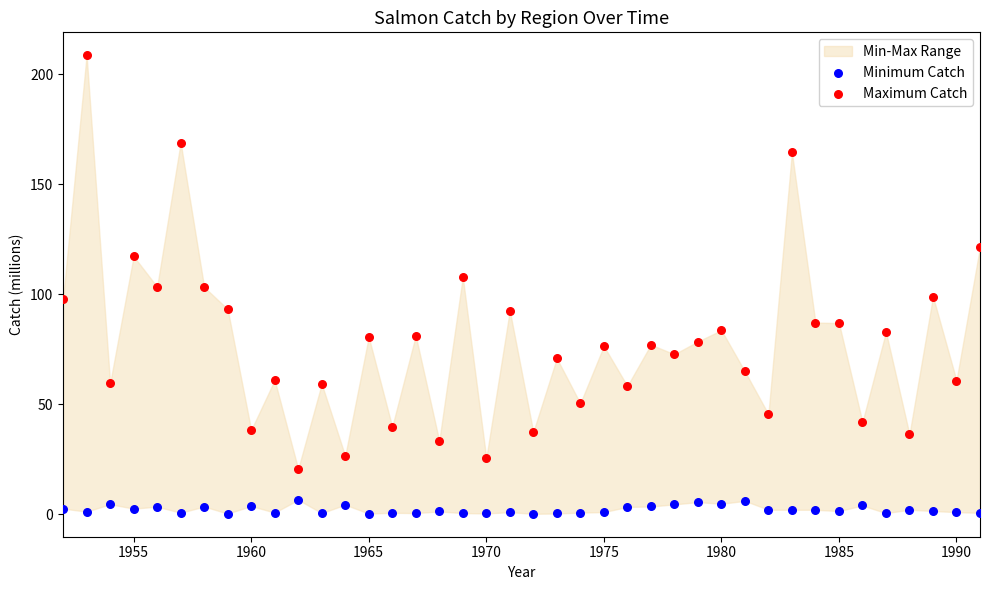

Across all data points, what is the range of Y values (max minus min)?

208.3